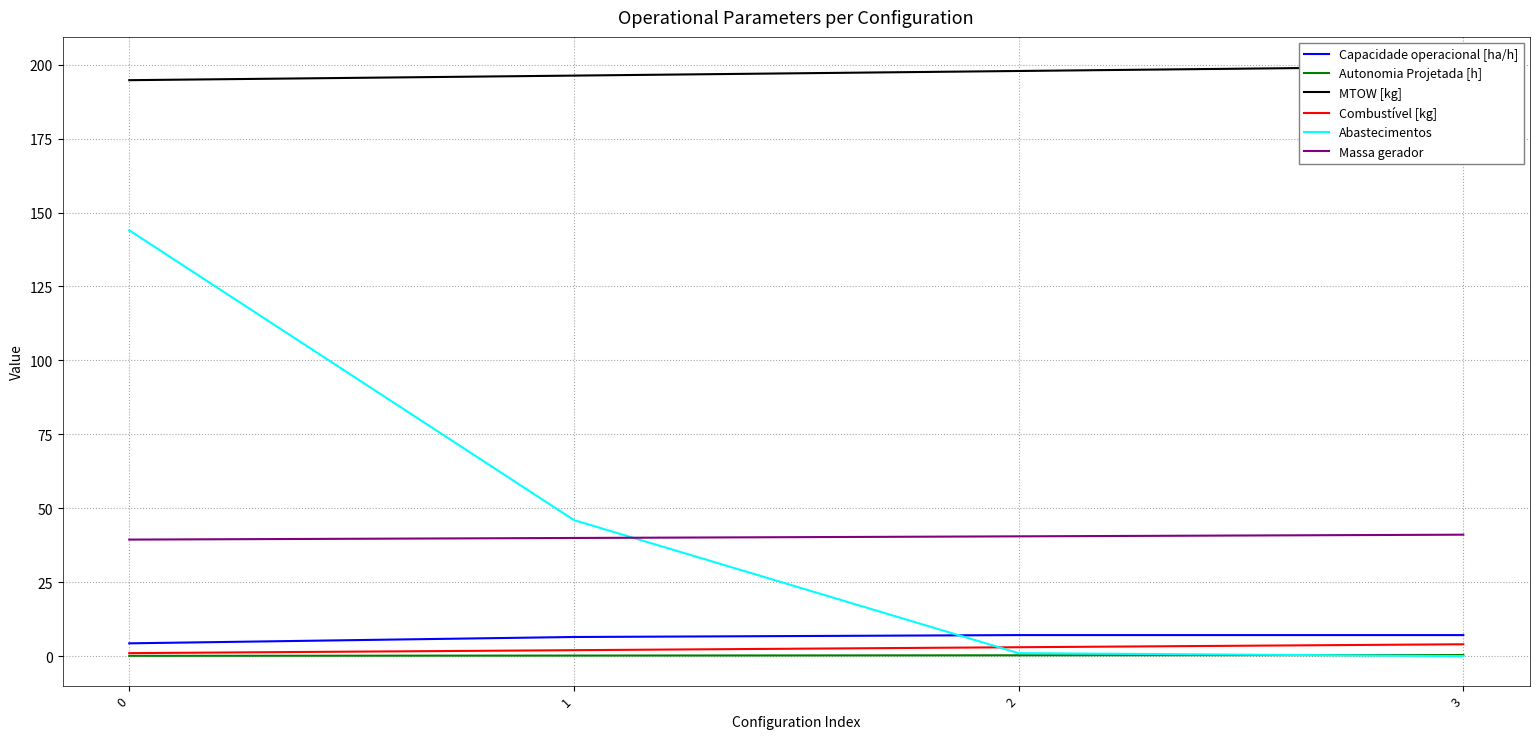

What is the difference between the Combustível [kg] values at 2 and 0?

2.0